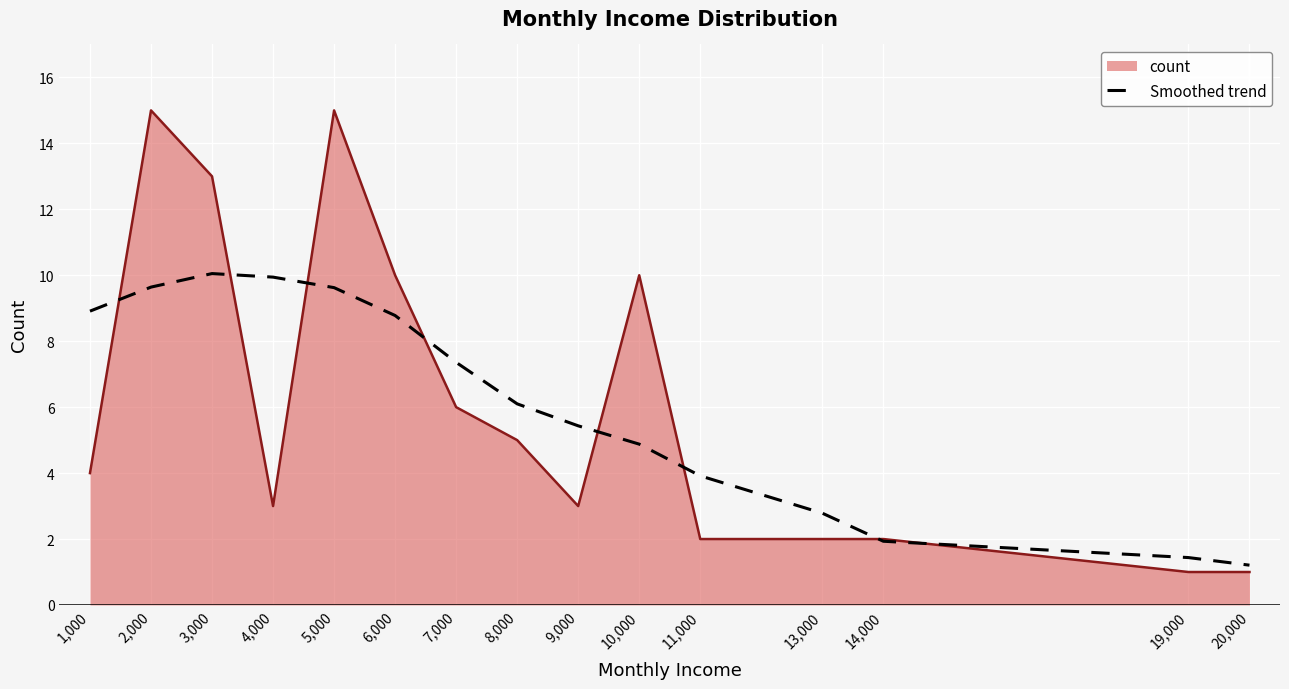

The Smoothed trend series shows 7.7 at 10,000. True or false?

False